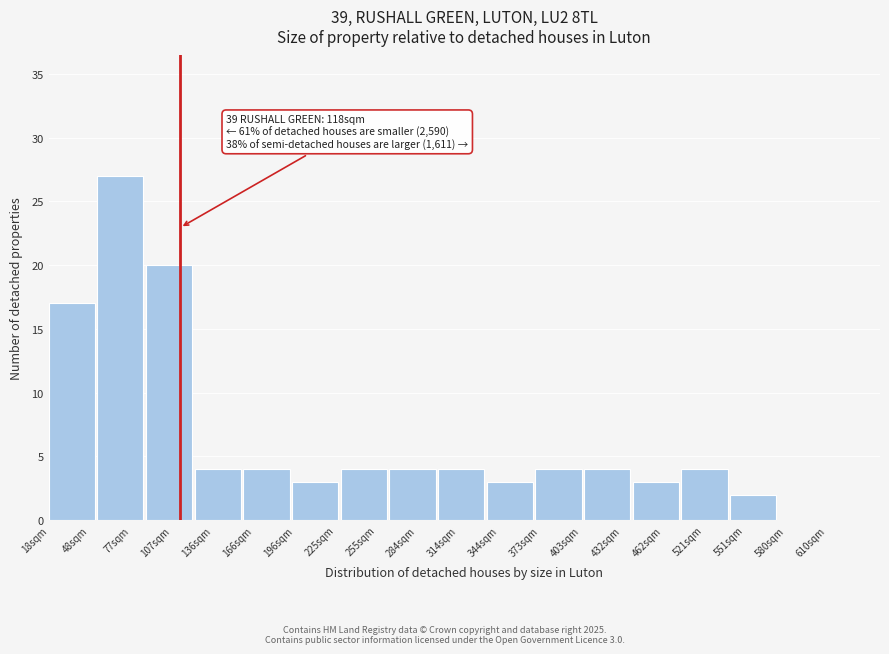

Reading right to left, list all the values displayed in this chart.

580sqm=0	551sqm=2	521sqm=4	462sqm=3	432sqm=4	373sqm=4	344sqm=3	314sqm=4	284sqm=4	255sqm=4	225sqm=3	166sqm=4	136sqm=4	107sqm=20	77sqm=27	48sqm=17